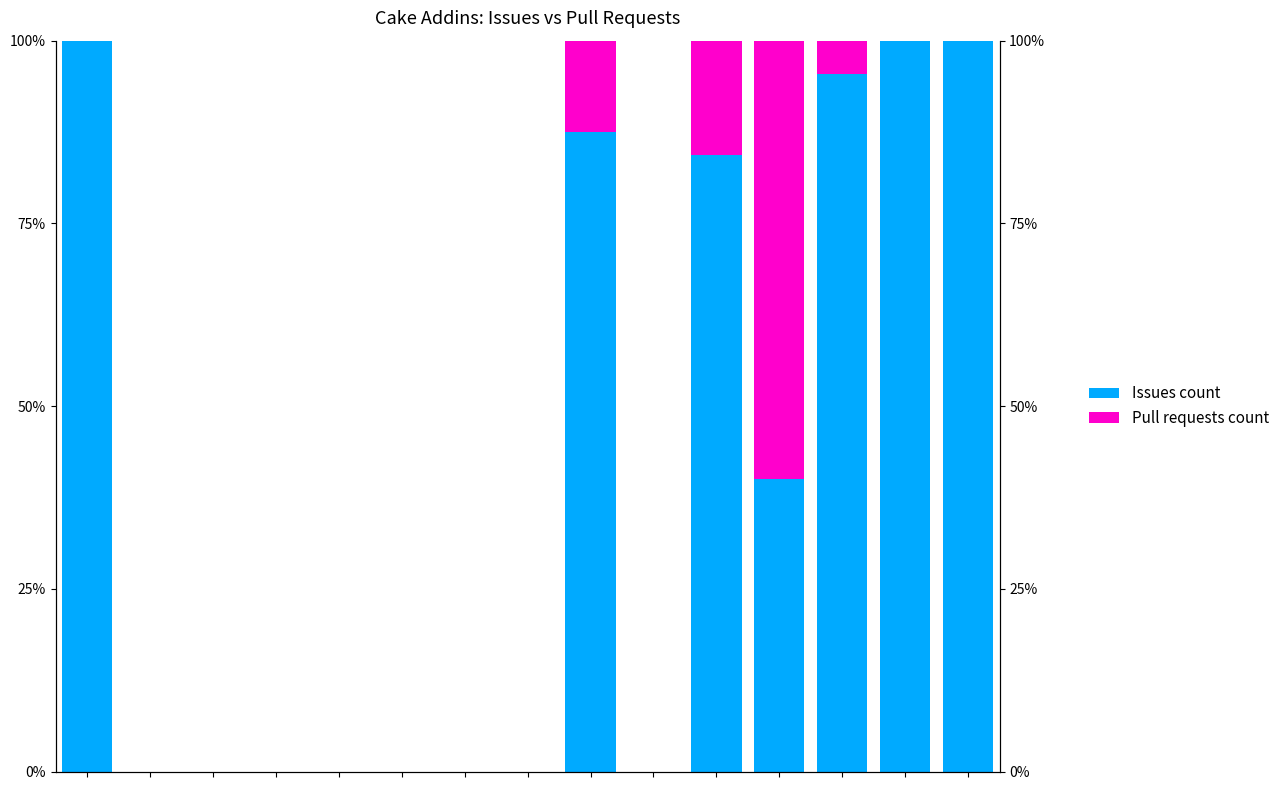

List the series in order of their peak value, highest first.

Issues count, Pull requests count